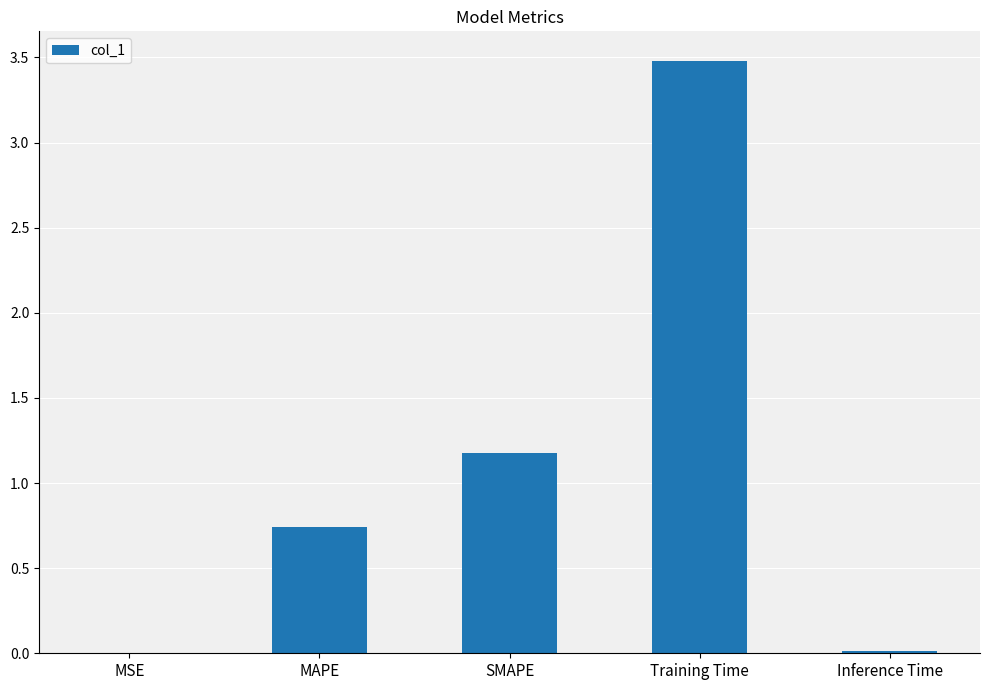

What is the sum of the values at MAPE and SMAPE?

1.9